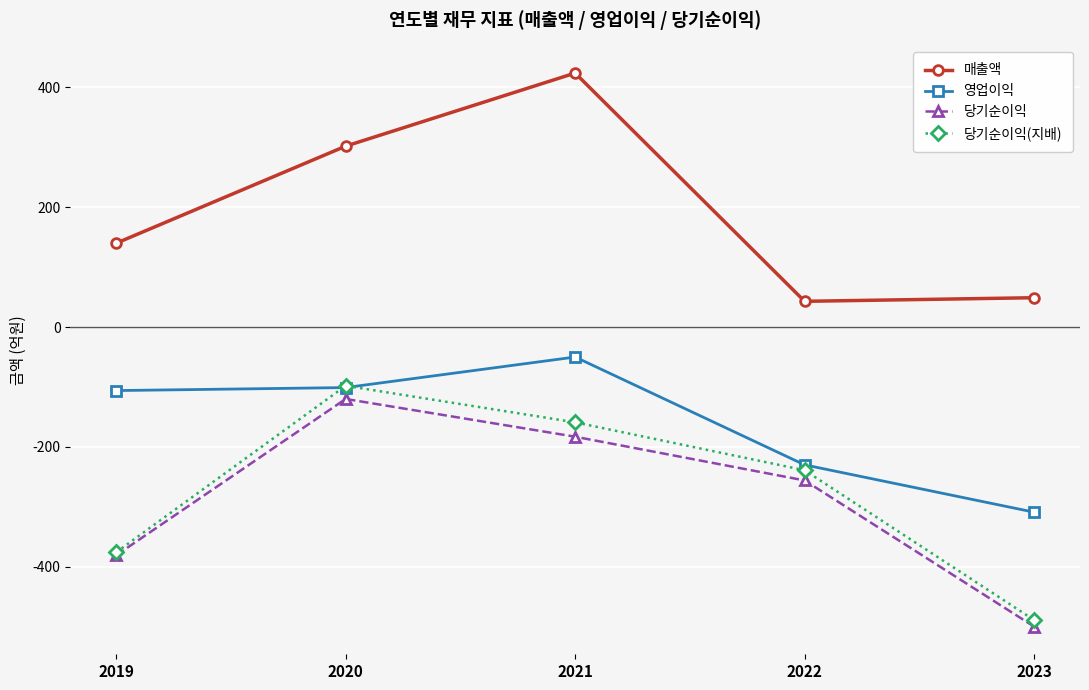

The value of 매출액 at 2021 is 563. True or false?

False